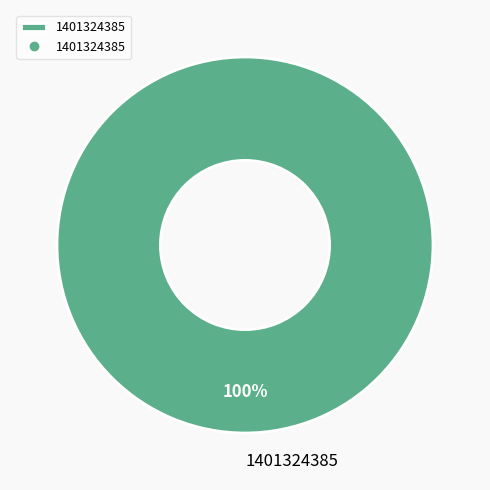

What is the majority slice?

1401324385